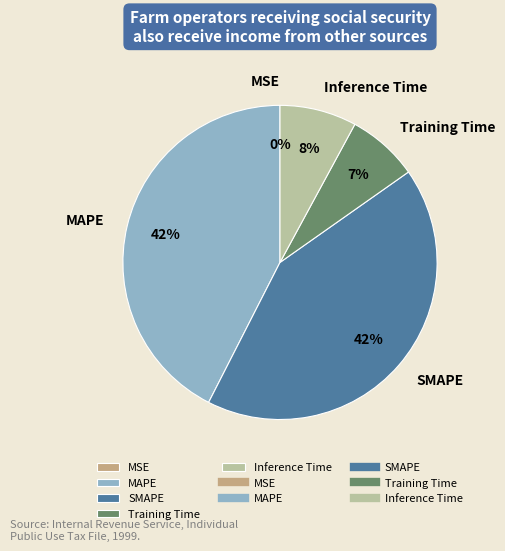

To the nearest percent, what is the difference between the Training Time and MAPE slice percentages?

35%